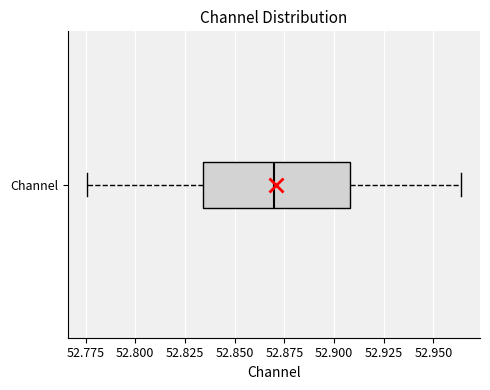

Read this box plot against the x-axis: the position of the median line, the range covered by the box, and the ends of both whiskers. The values are not printed on the chart, so give them approximately, as read against the axis.

median 52.870, box 52.835 to 52.910, whiskers 52.775 to 52.965